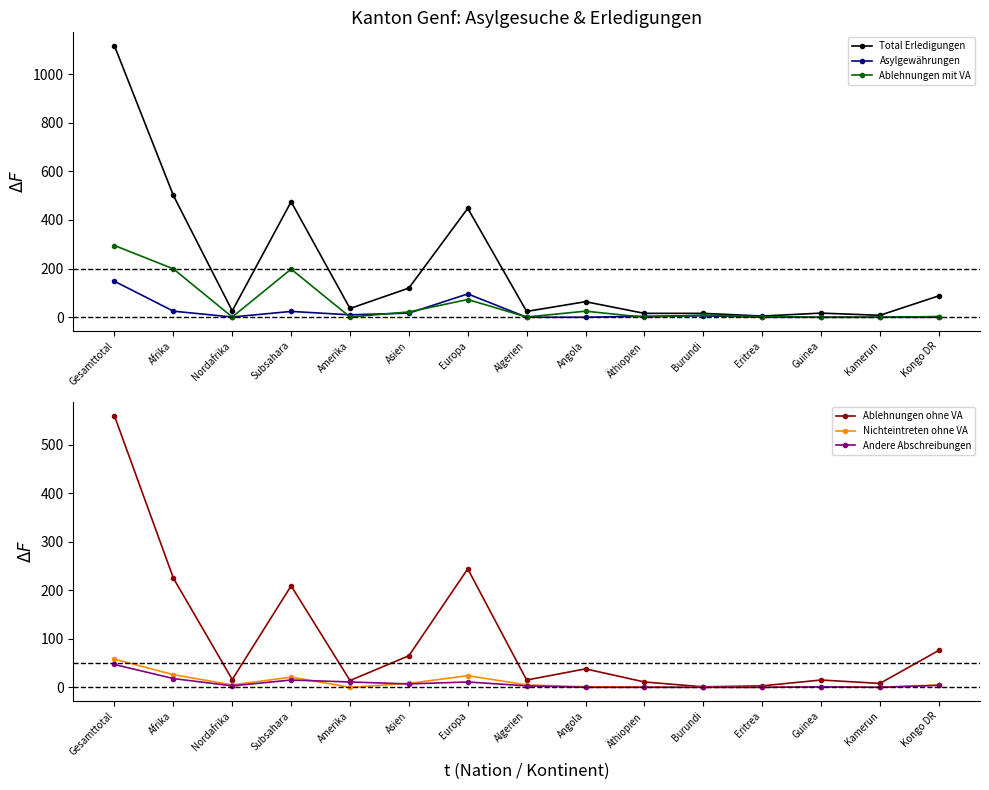

True or false: Ablehnungen mit VA has more than 1 interior local peaks.

True